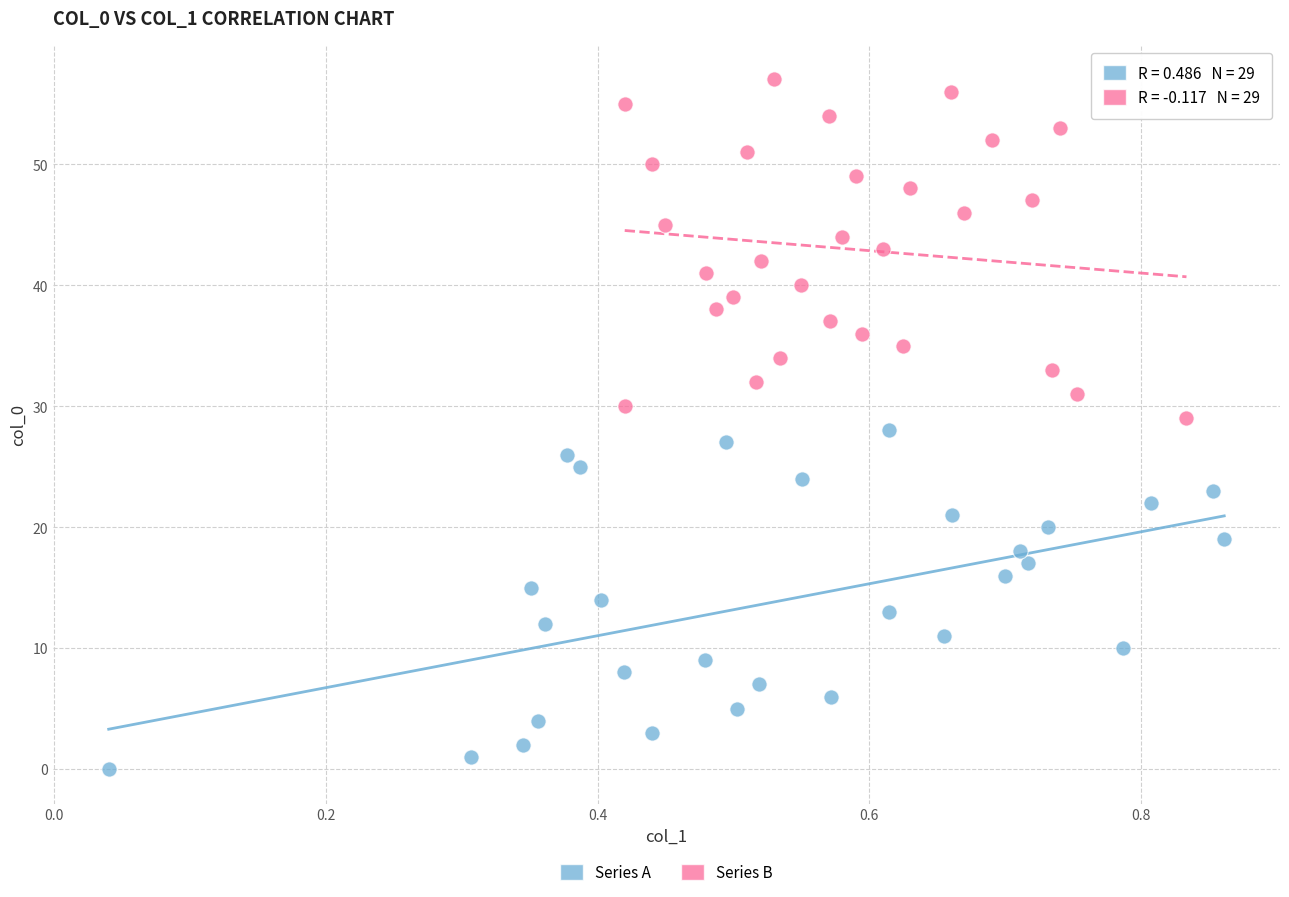

Which series contains the lowest Y value?

Series A